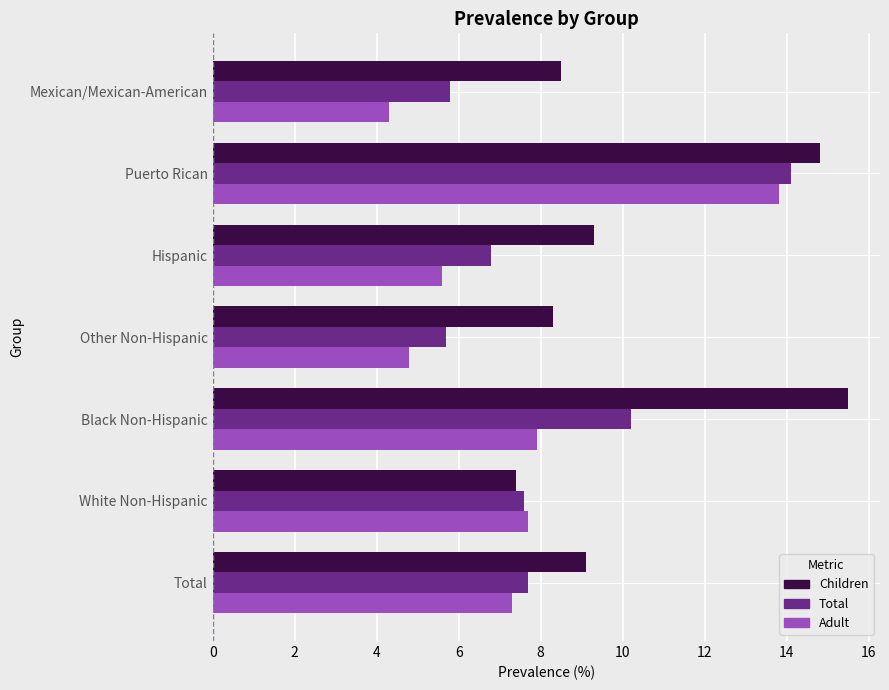

Is it true that Total equals 14.1 at Puerto Rican?

True